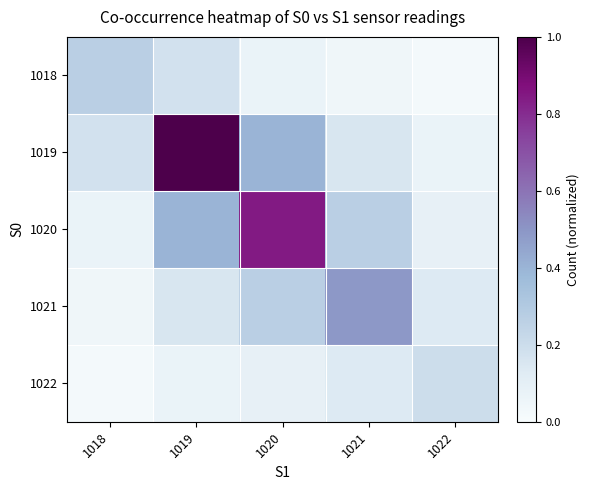

What is the greatest value displayed?

1.0